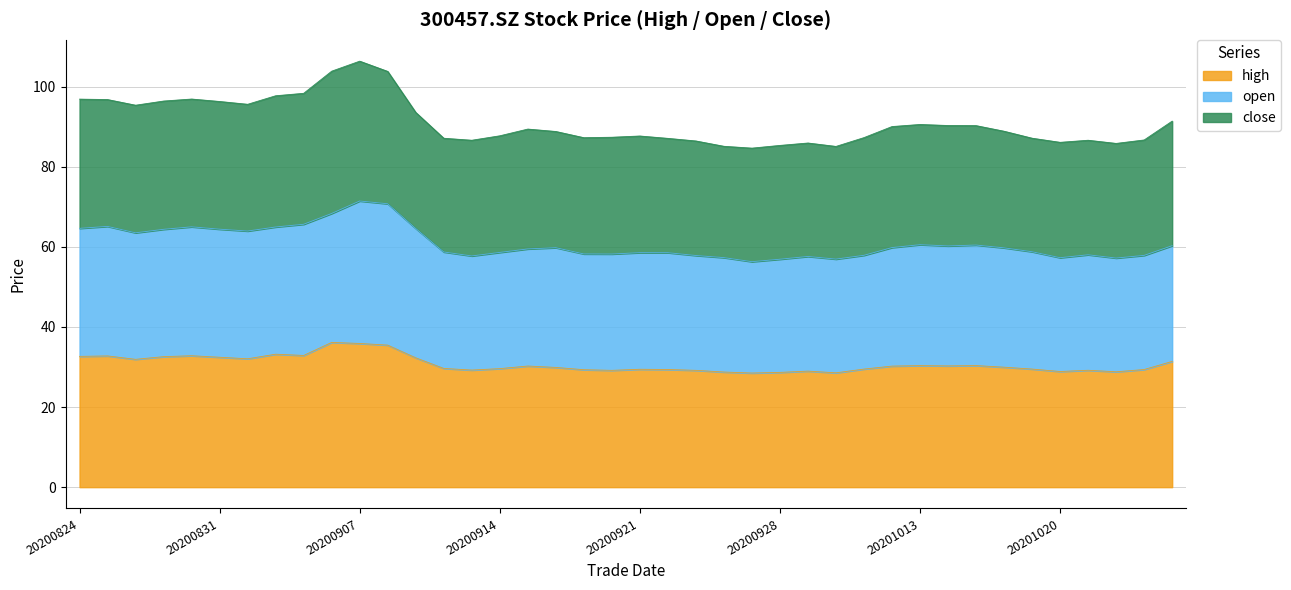

Which category has the highest value in the high series?

20200904